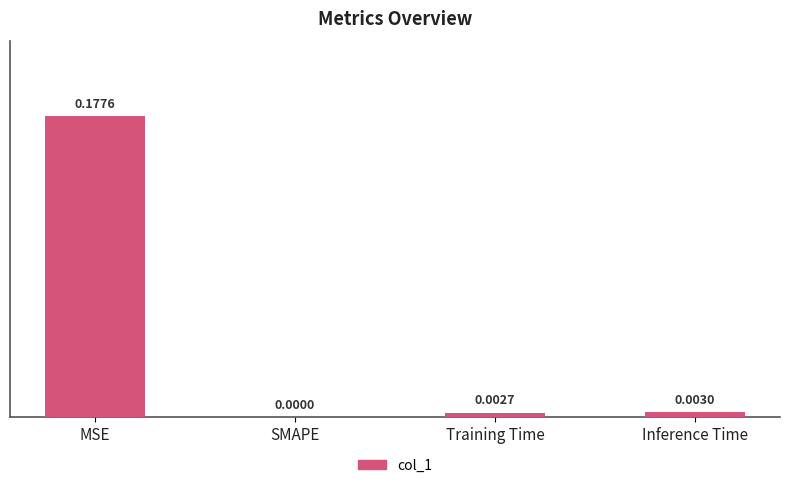

Between Training Time and MSE, which is larger?

MSE